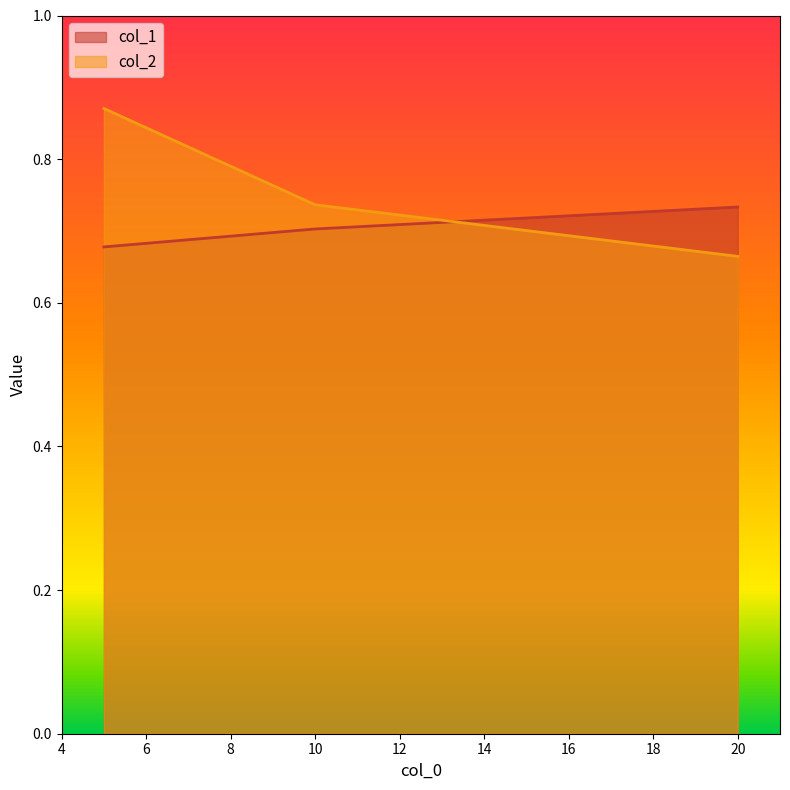

At which category does the chart reach its peak across all series?

5